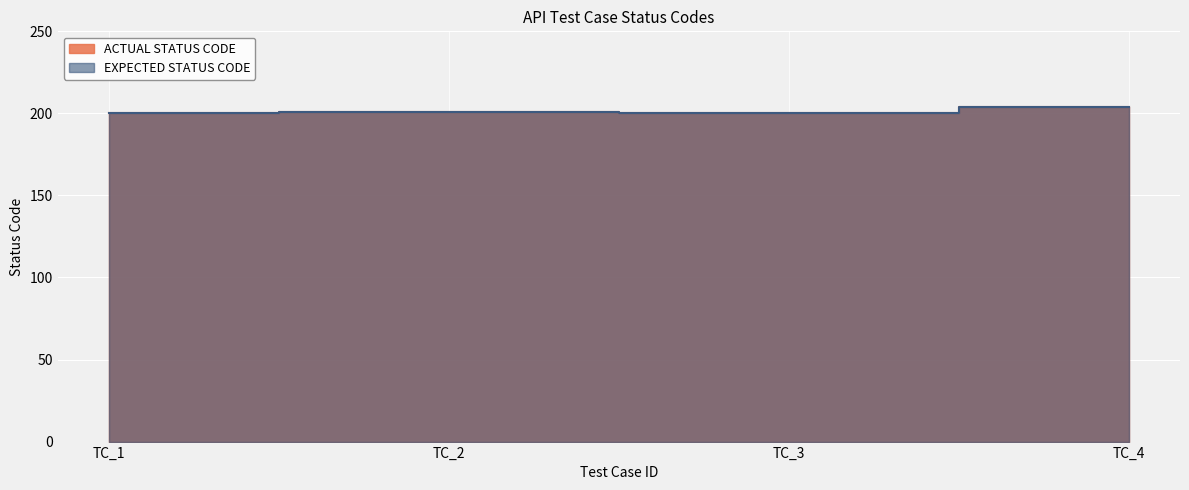

At which label does EXPECTED STATUS CODE first exceed 201?

TC_4